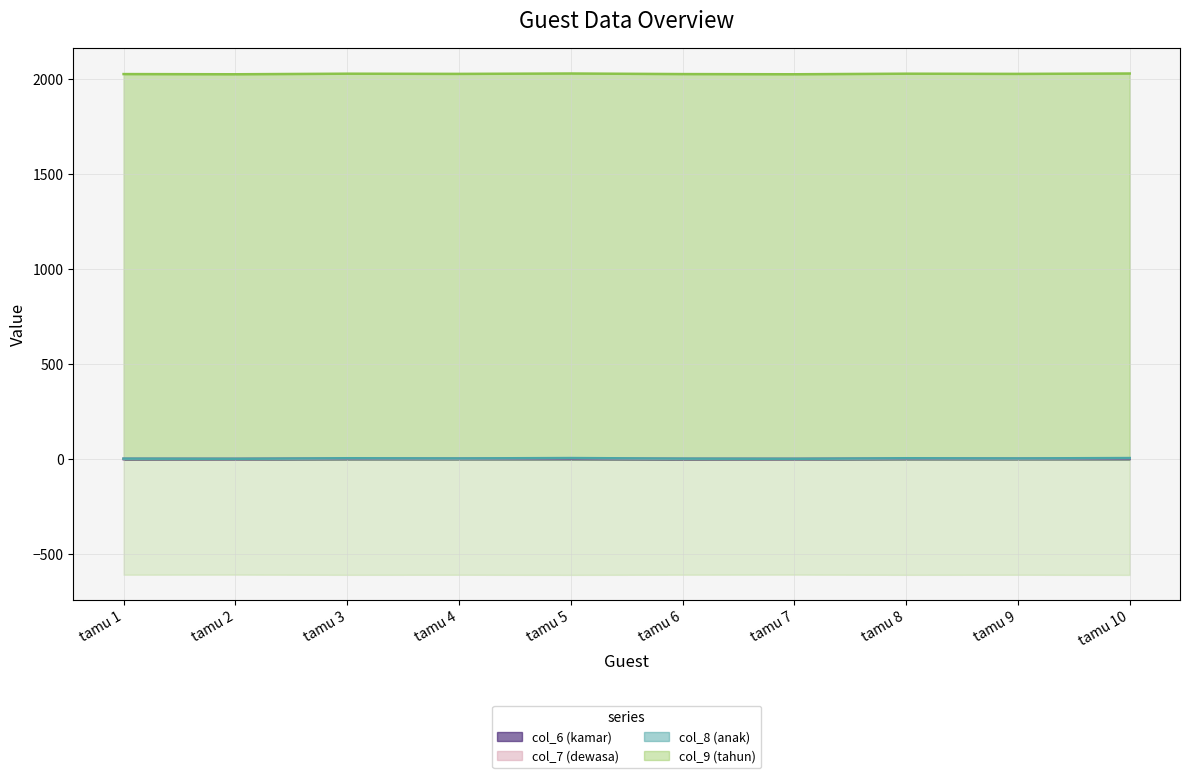

Reading right to left, extract all data points from this chart.

col_6 (kamar): 2	2	2	1	1	2	2	2	1	1
col_7 (dewasa): 3	1	2	0	1	3	1	2	0	1
col_8 (anak): 1	1	1	1	1	1	1	1	1	1
col_9 (tahun): 2021	2021	2021	2021	2021	2021	2021	2021	2021	2021